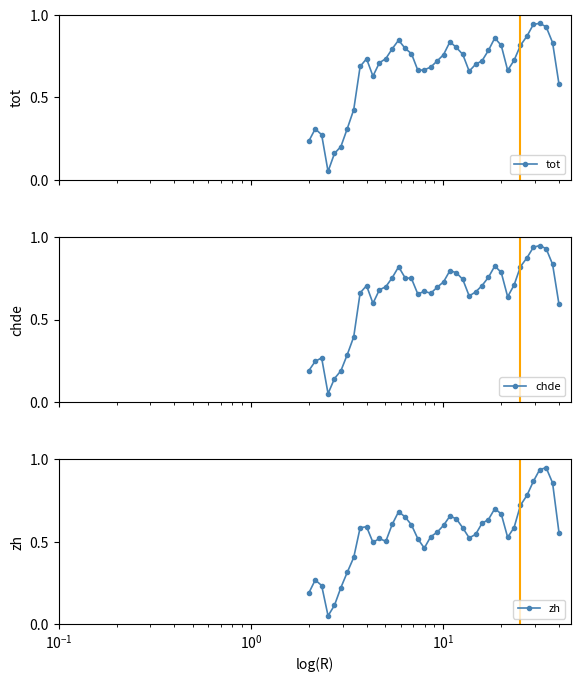

Which series has the widest spread of values?

tot